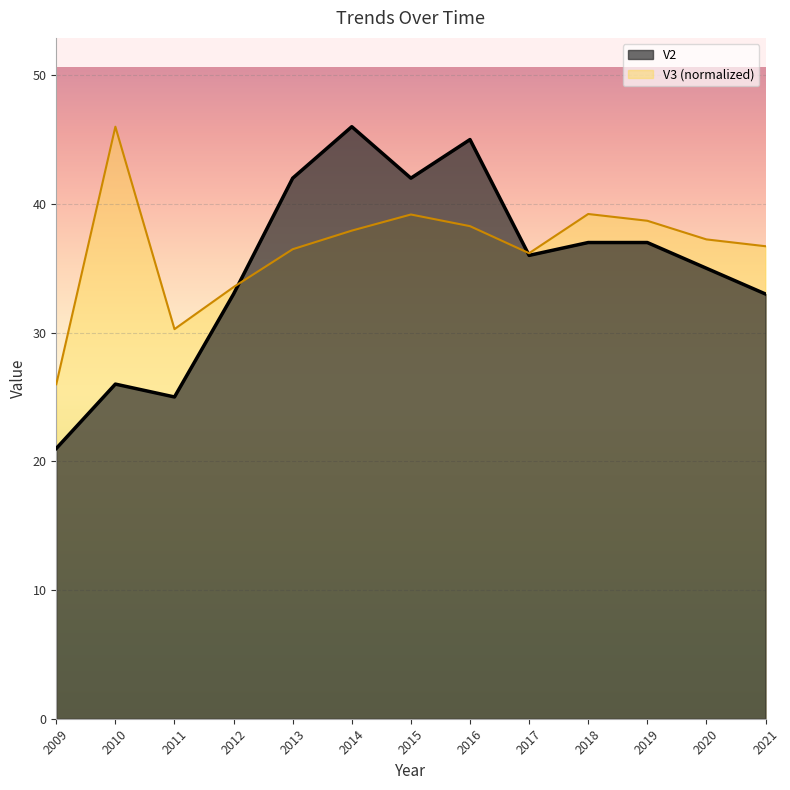

What is the difference between the maximum and minimum values in the V2 series?

25.0